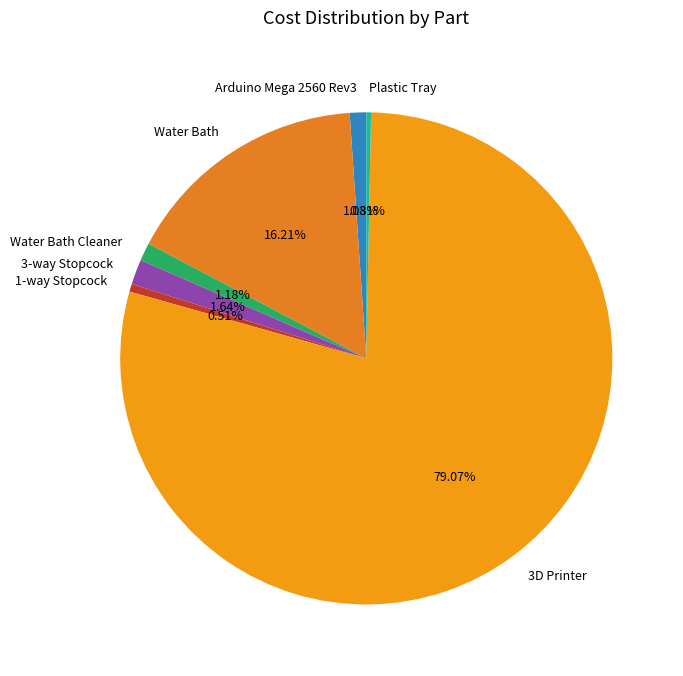

To the nearest percent, what is the difference between the 1-way Stopcock and 3D Printer slice percentages?

79%